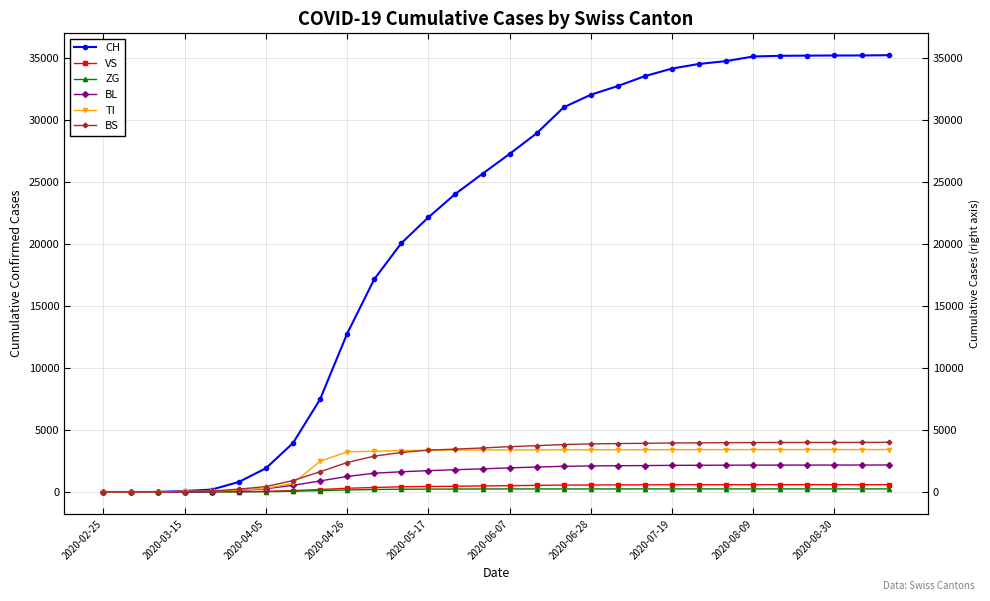

At how many categories does at least one series exceed 8024?

21